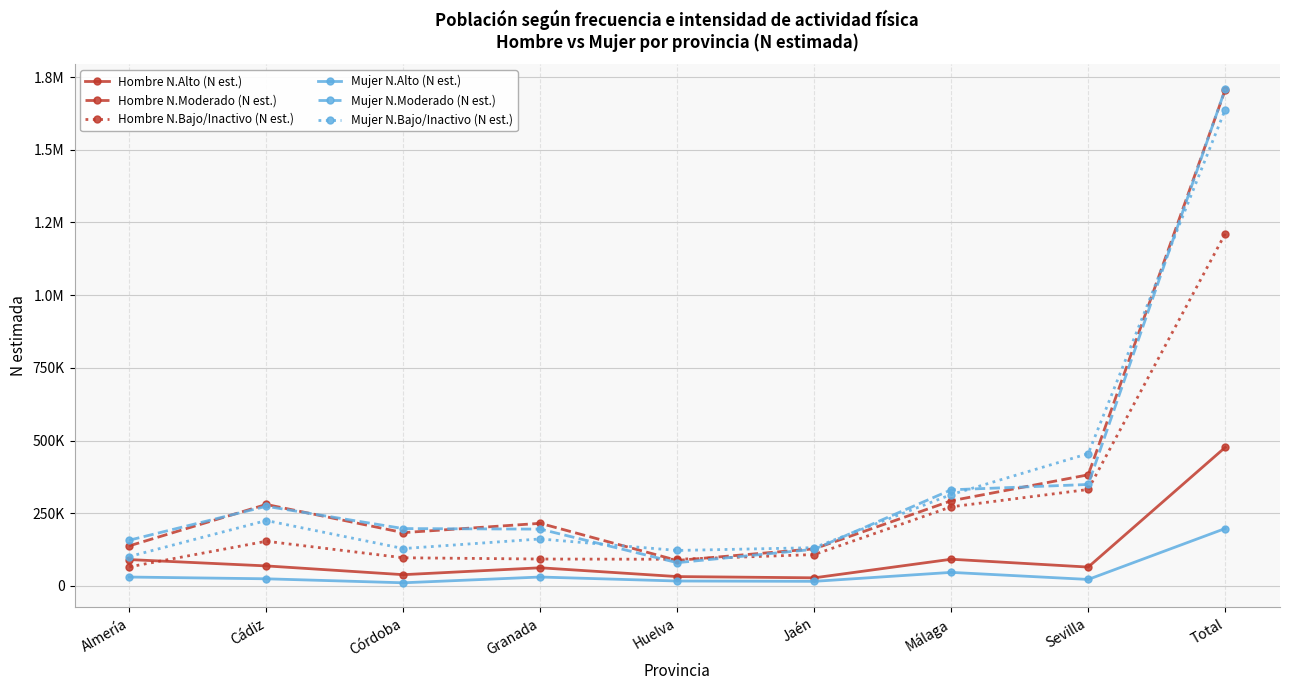

What are all the series names shown in the legend?

Hombre N.Alto (N est.), Hombre N.Moderado (N est.), Hombre N.Bajo/Inactivo (N est.), Mujer N.Alto (N est.), Mujer N.Moderado (N est.), Mujer N.Bajo/Inactivo (N est.)